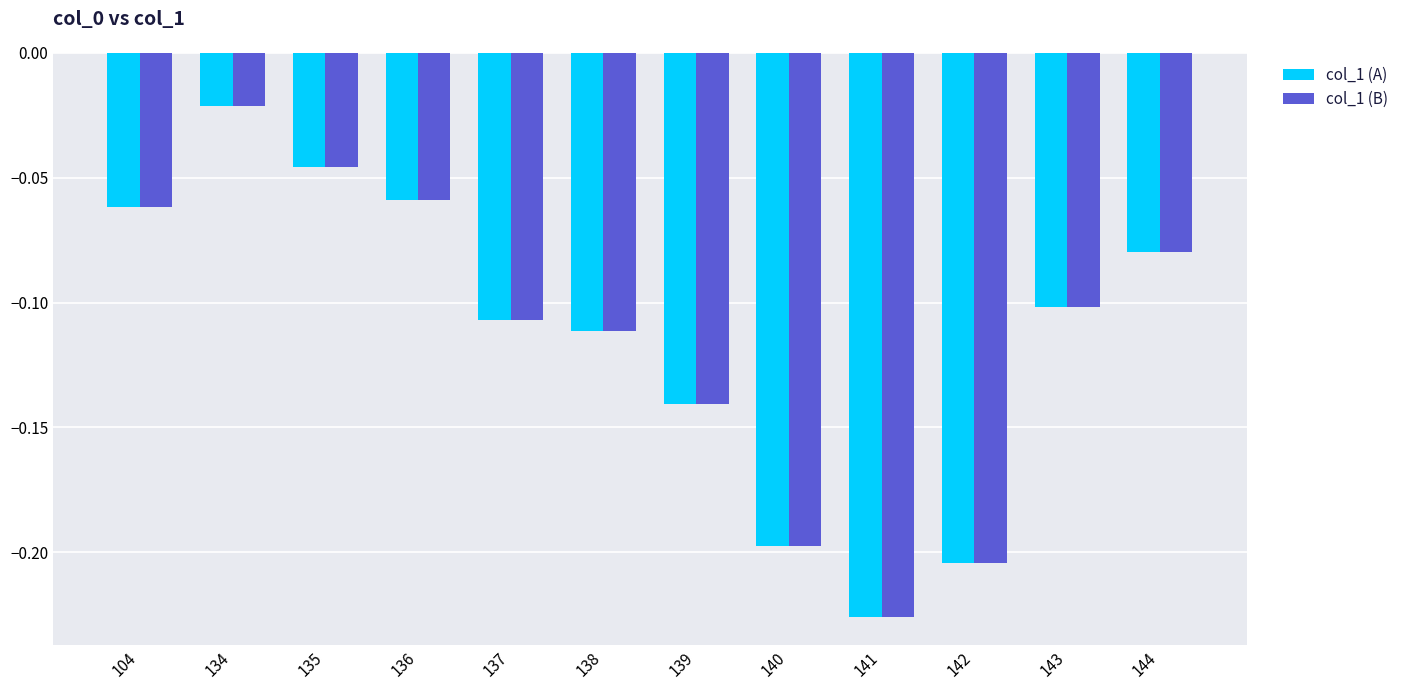

The col_1 (B) series shows -0.1 at 104. True or false?

True